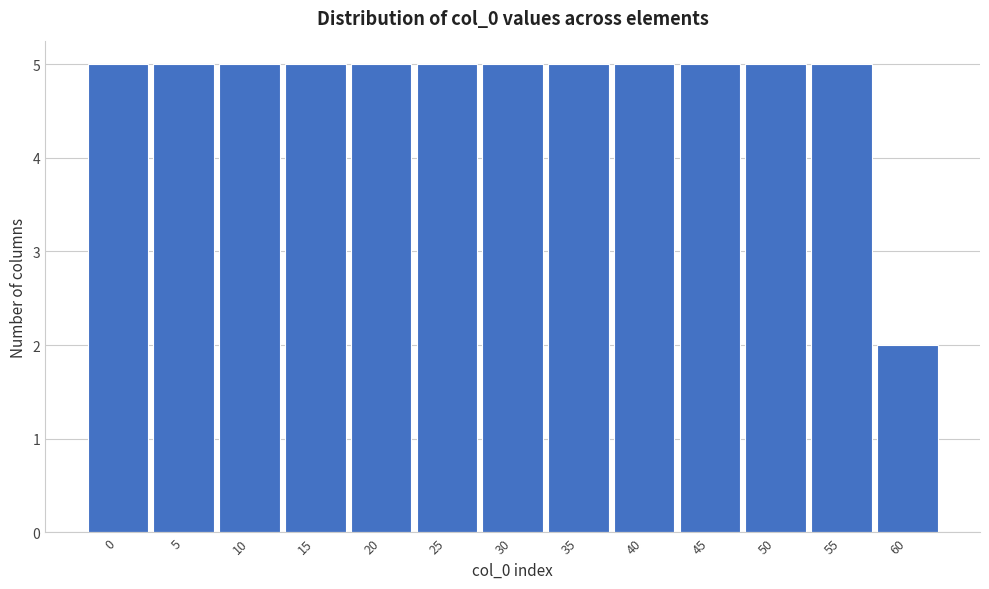

Reading right to left, transcribe all the data shown in this chart.

2	5	5	5	5	5	5	5	5	5	5	5	5